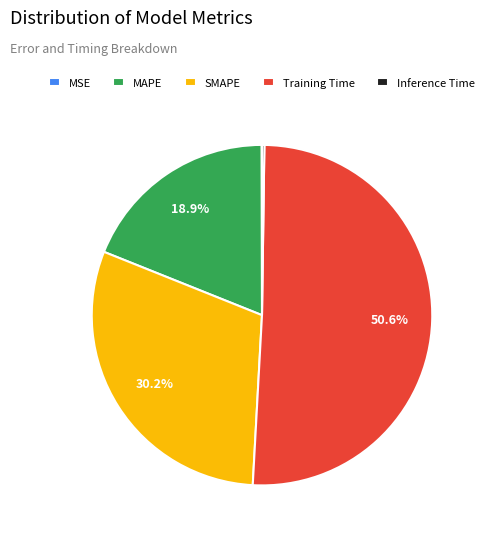

Which slice represents more than half of the pie?

Training Time